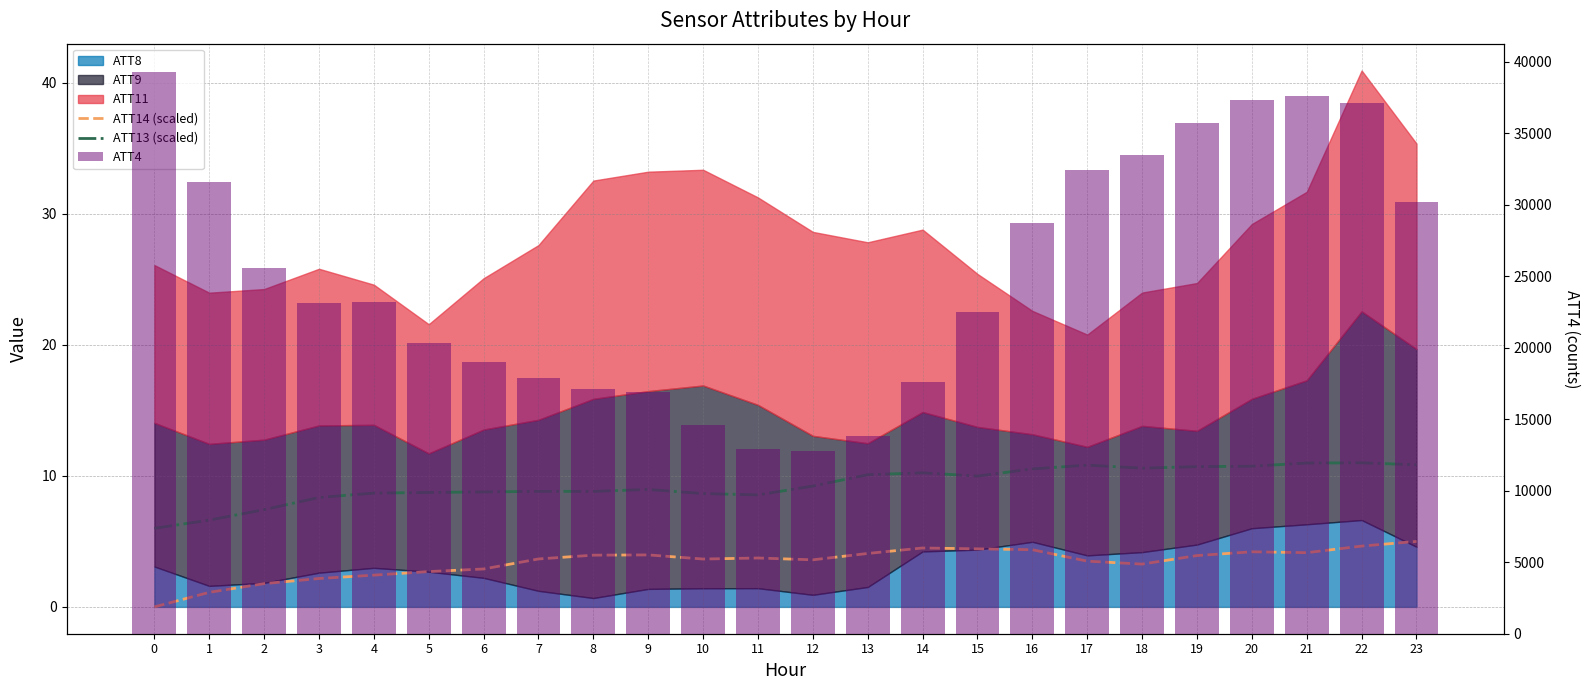

The value of ATT14 (scaled) at 18 is 3.3. True or false?

True